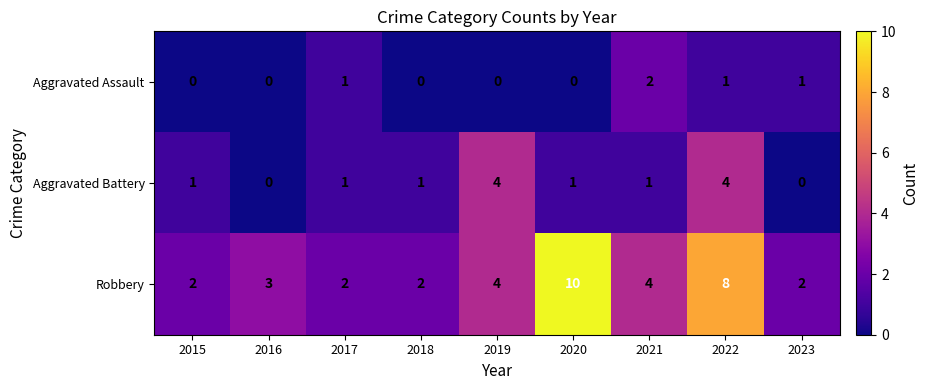

What is the approximate value of Robbery at 2021?

4